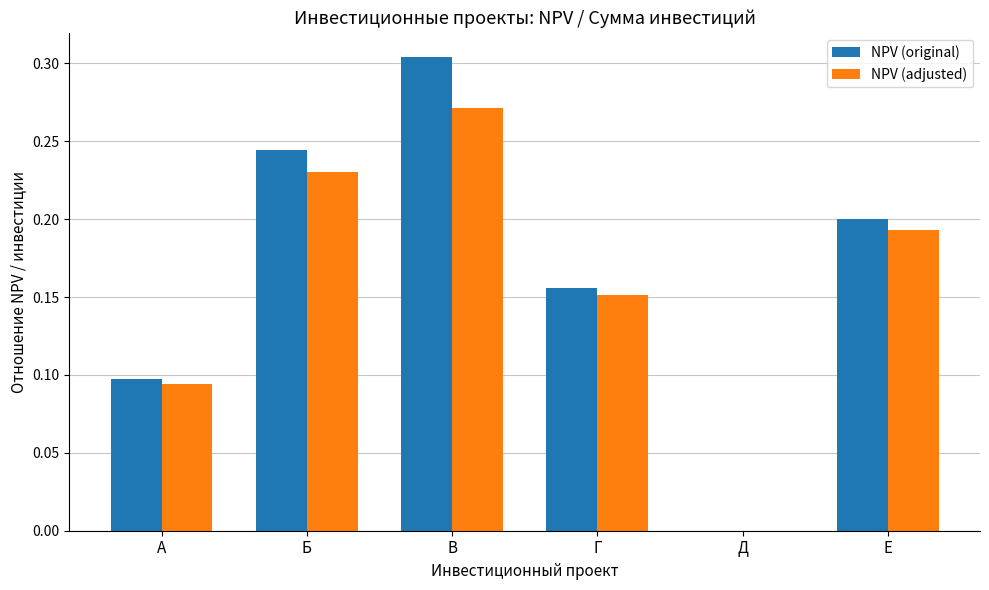

Which label corresponds to the largest value in the chart?

В